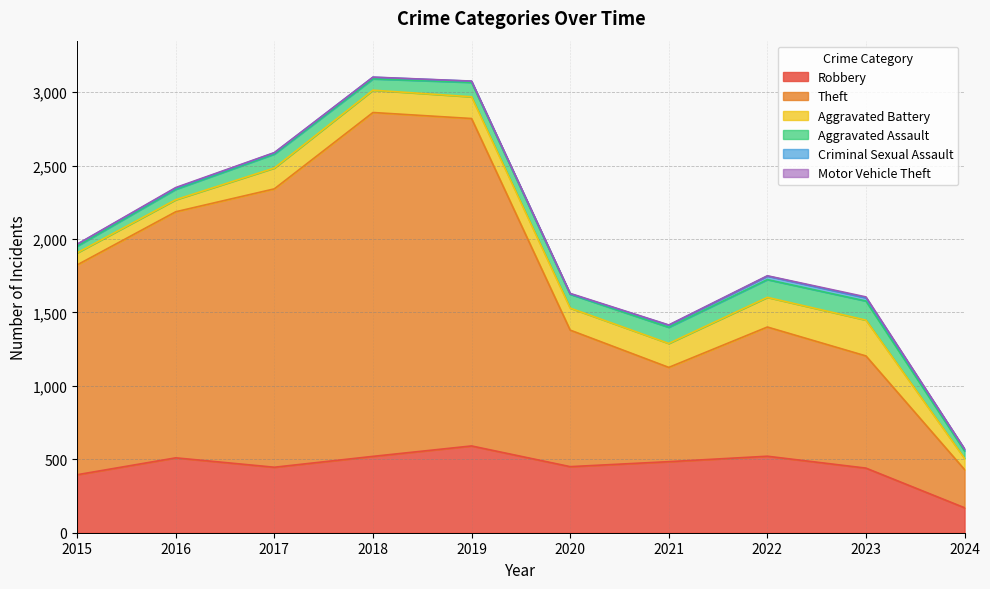

What is the difference between the maximum and second lowest values in the Robbery series?

196